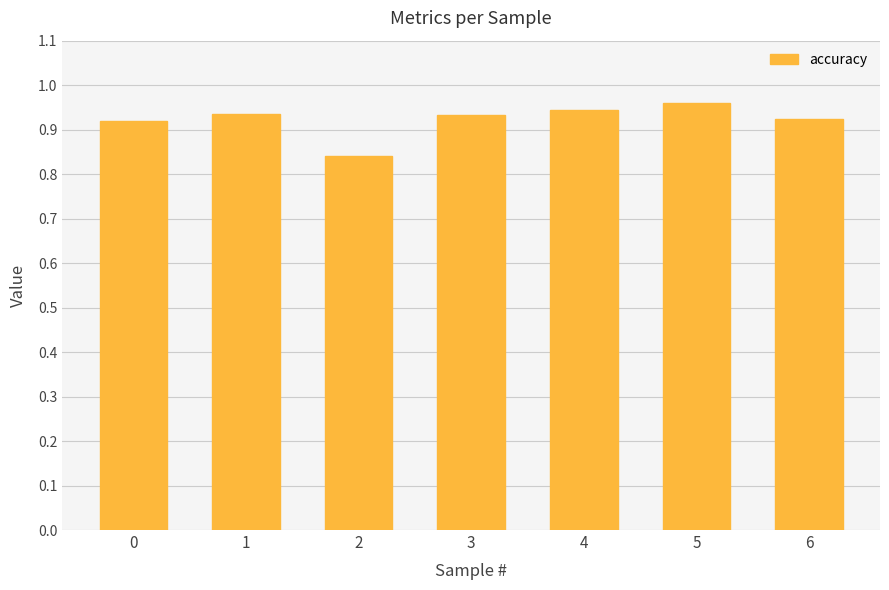

The chart shows a value of 0.4 at 3. True or false?

False